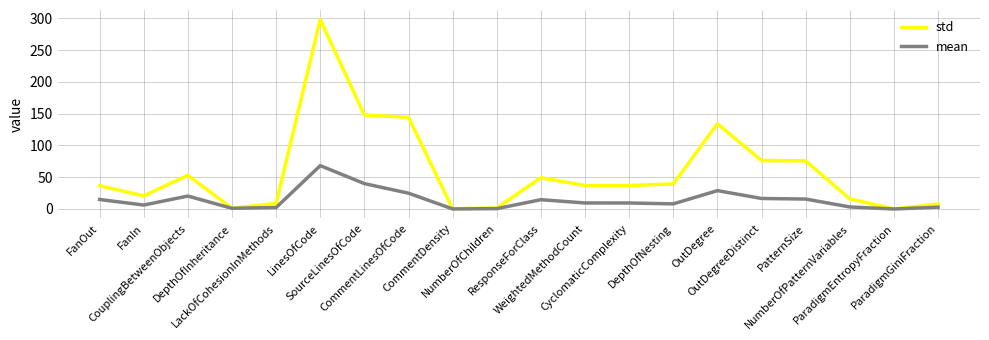

How many lines are shown in the chart?

2